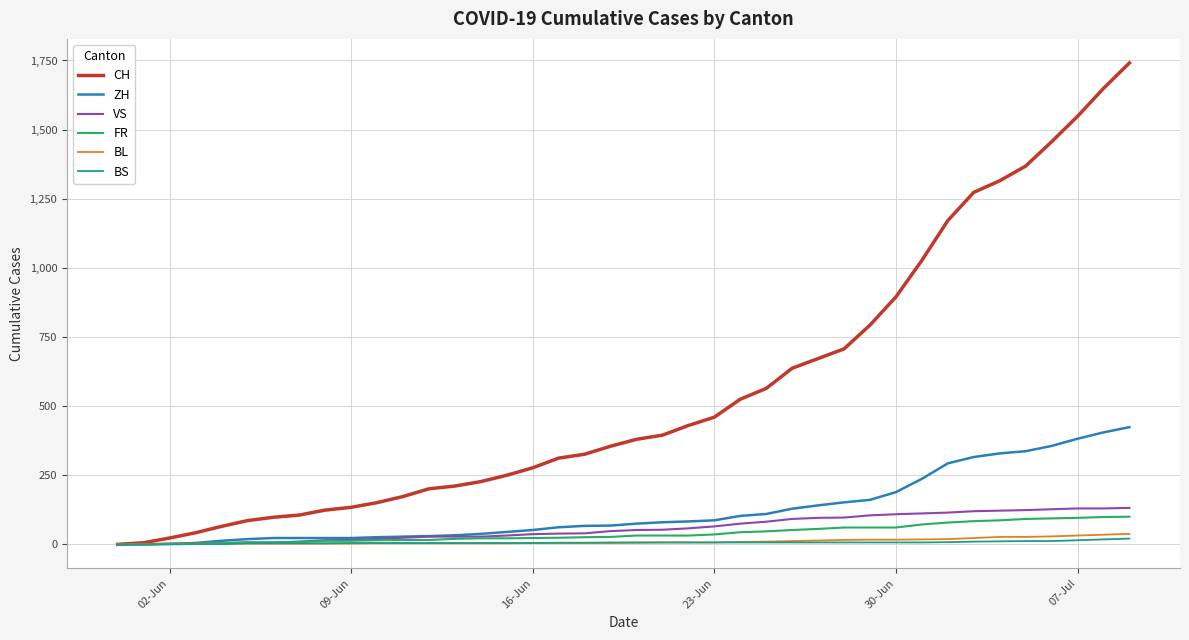

What is the maximum value for CH?

1741